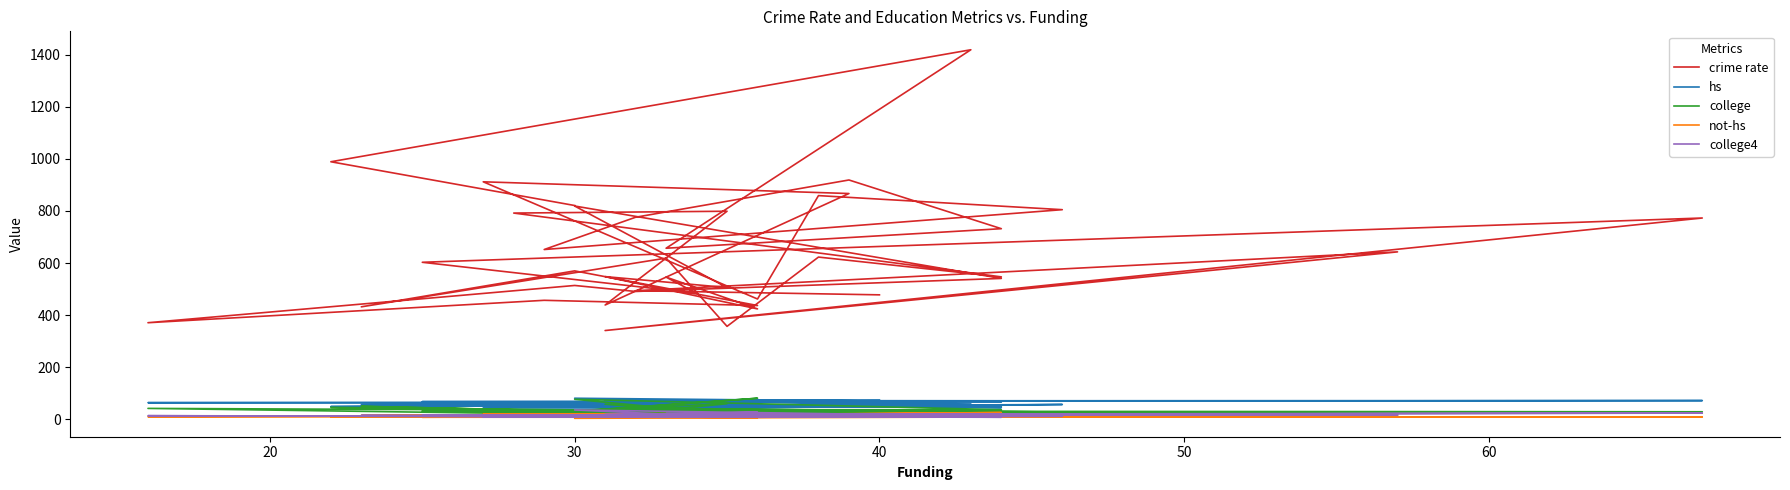

What is the difference between the highest and lowest values at 60?

595